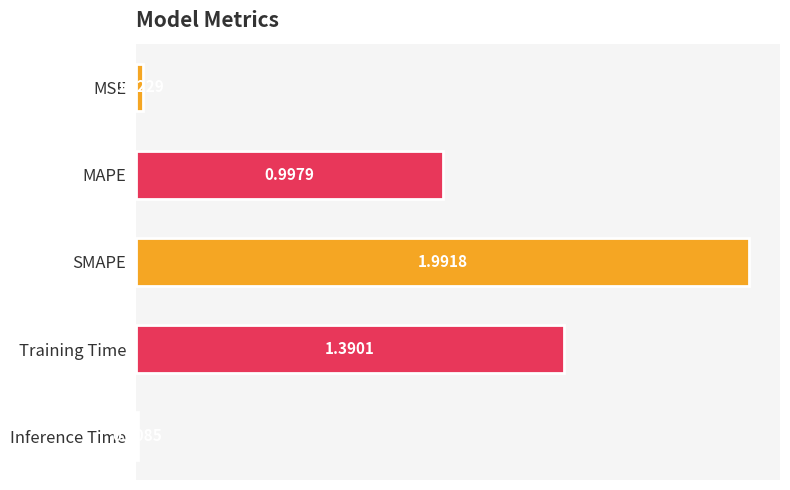

At which category does the chart reach its peak across all series?

SMAPE